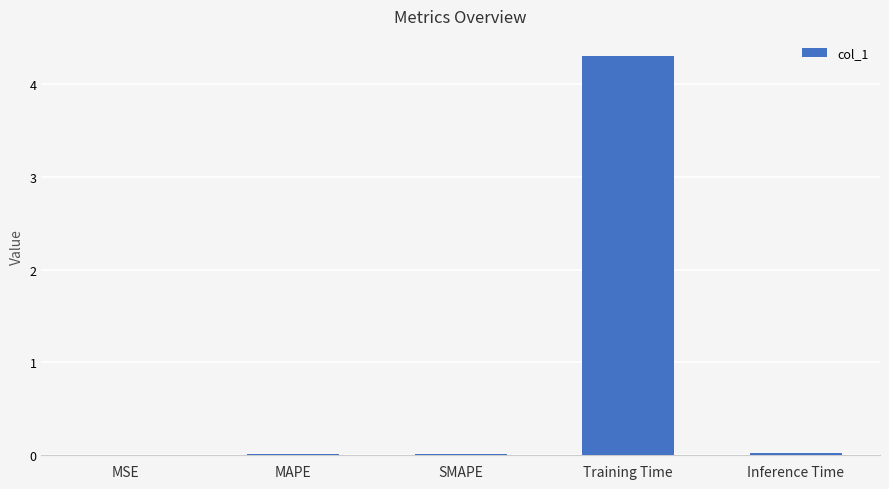

True or false: the data shows 6.1 at Training Time.

False